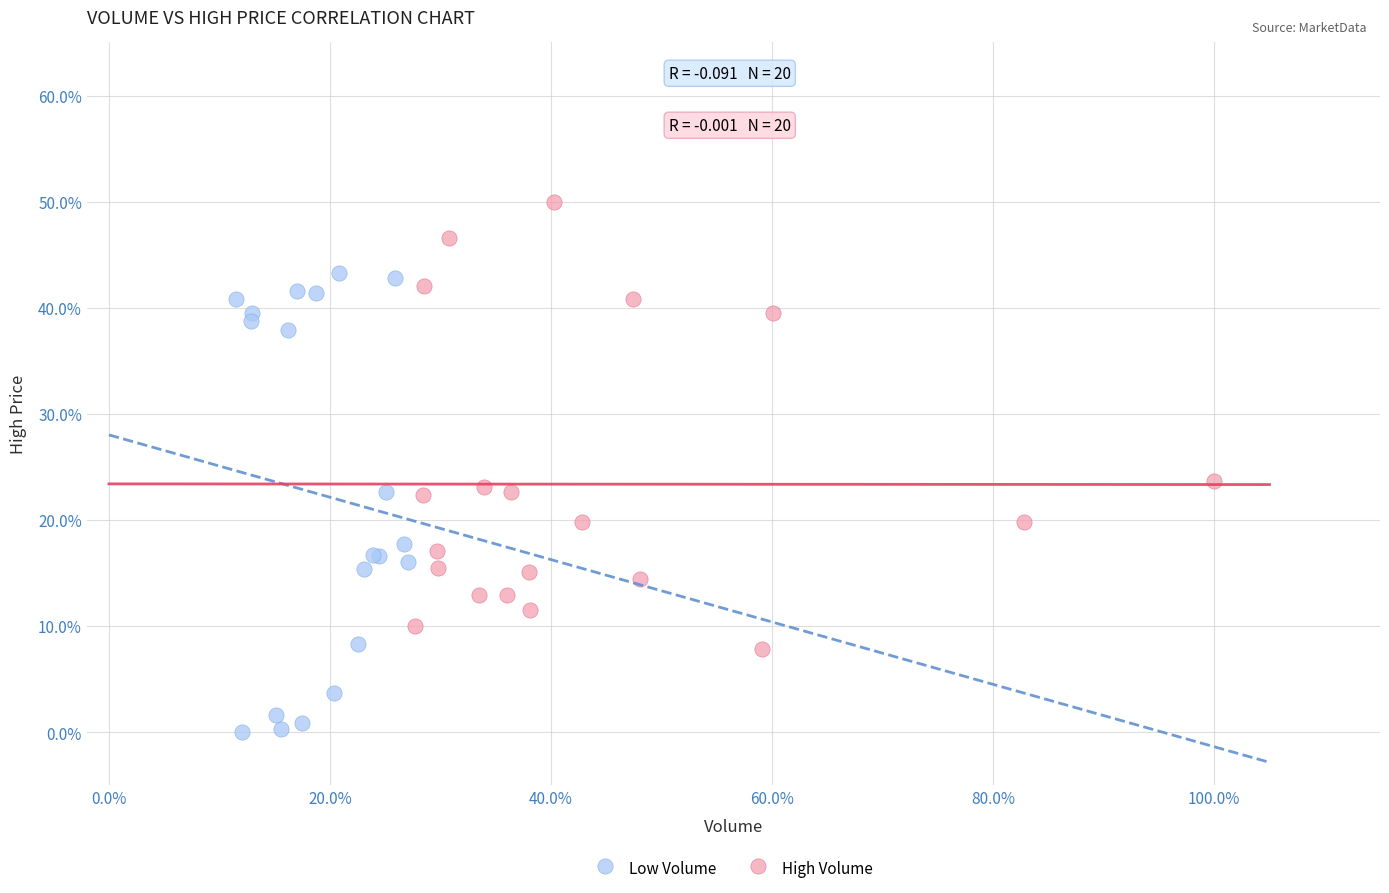

What are all the series names shown in the legend?

Low Volume, High Volume